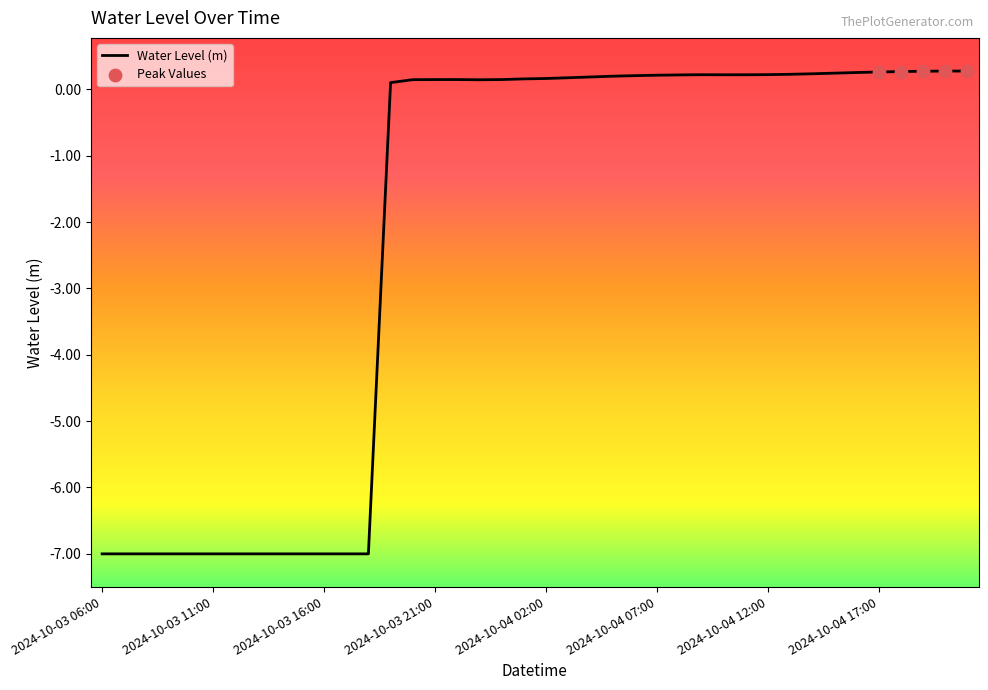

What is the smallest value displayed?

-7.0